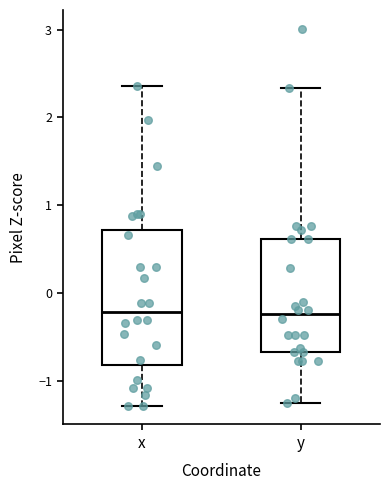

Comparing the boxes themselves (not the whiskers), which one is the tallest?

x